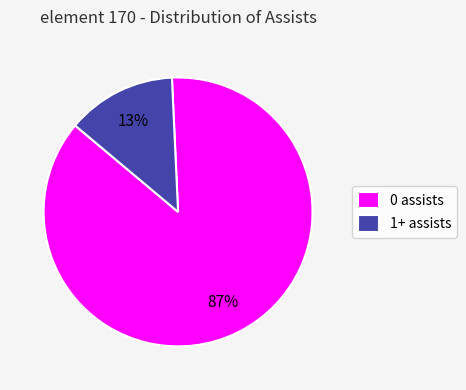

To the nearest percent, what portion does 1+ assists represent?

13%